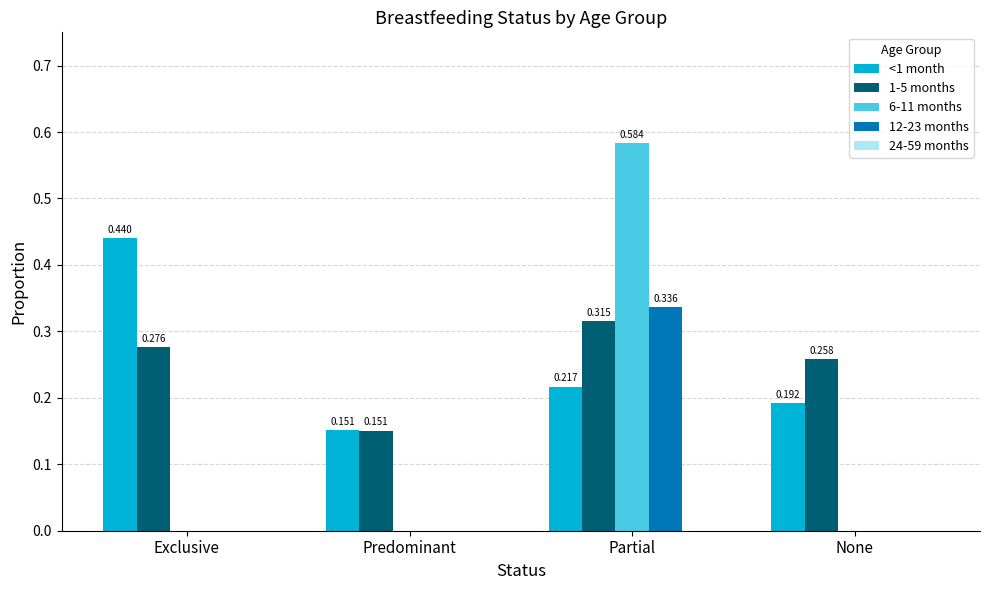

At which label is <1 month closest to 0?

Predominant